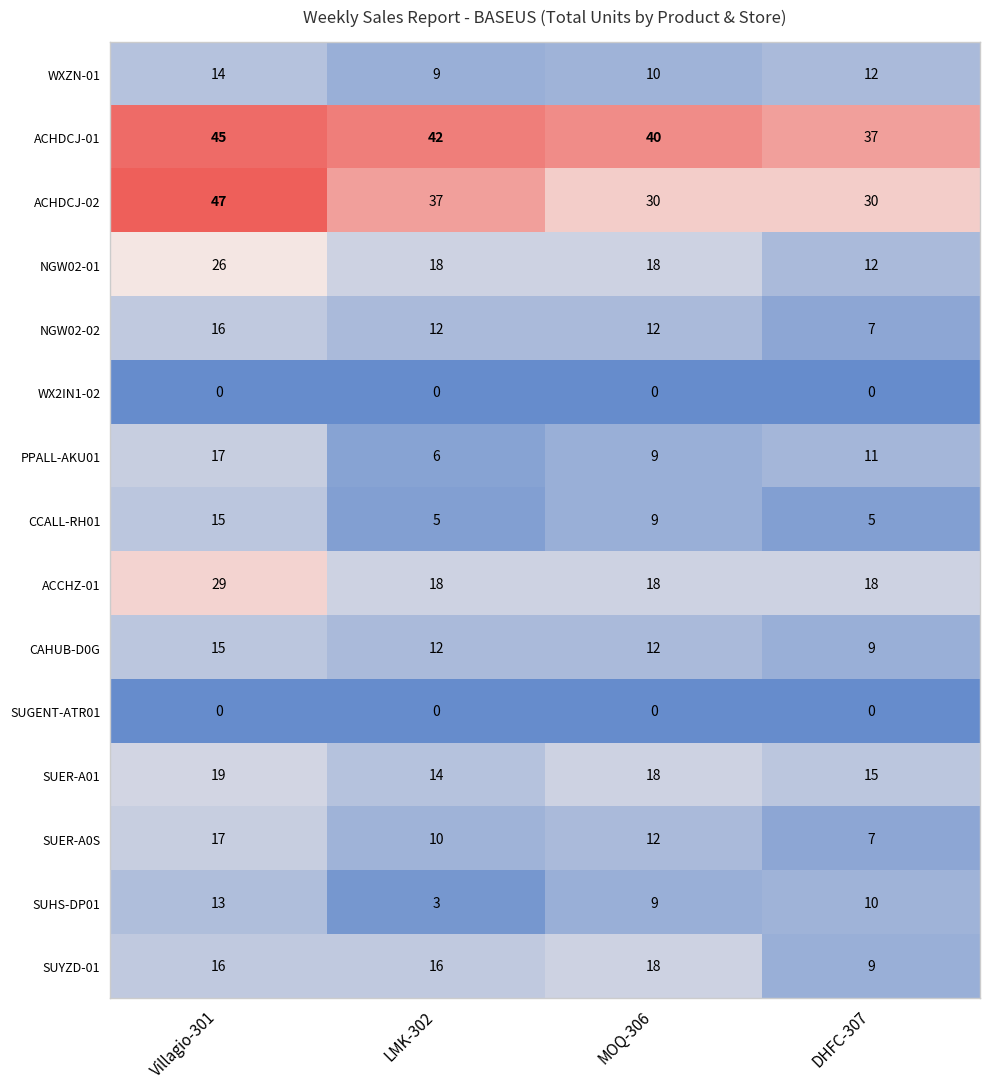

What is the spread (max minus min) of values at MOQ-306?

40